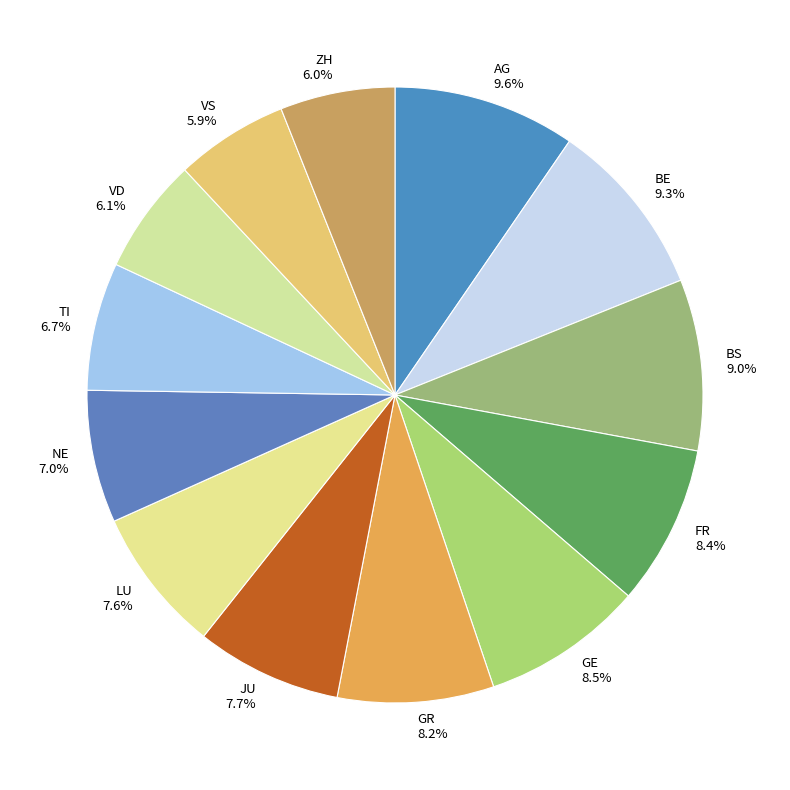

Approximately how many times larger is the value at GE 8.5% compared to BS 9.0%?

0.9